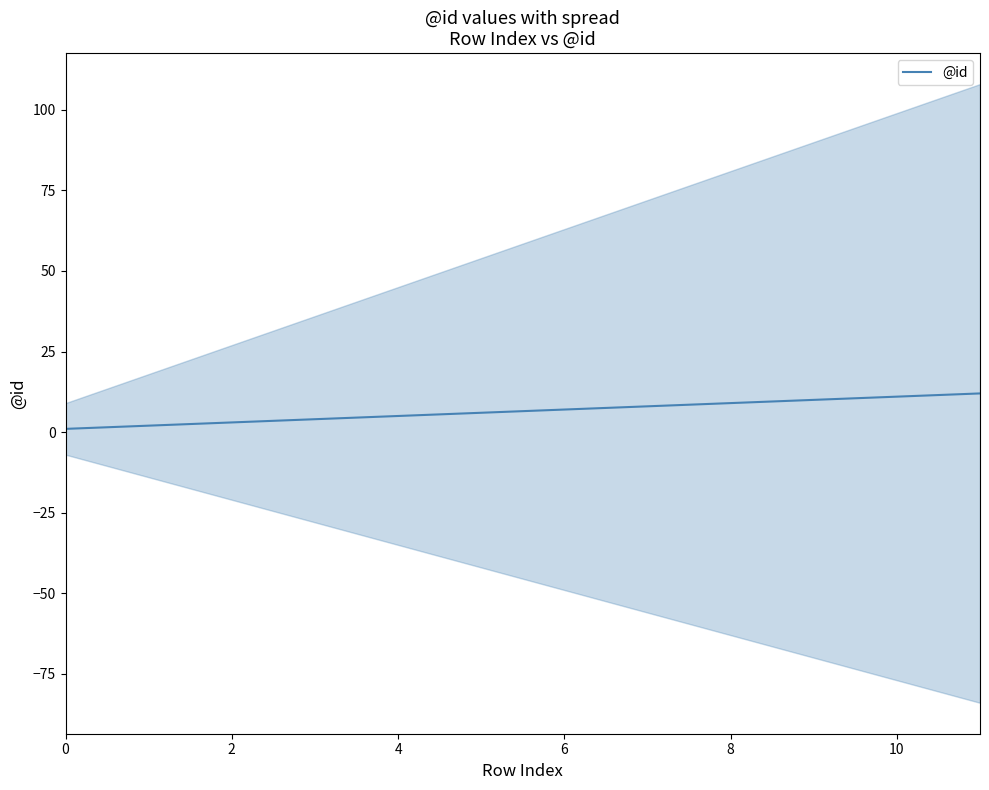

The @id series shows 7 at 6. True or false?

True